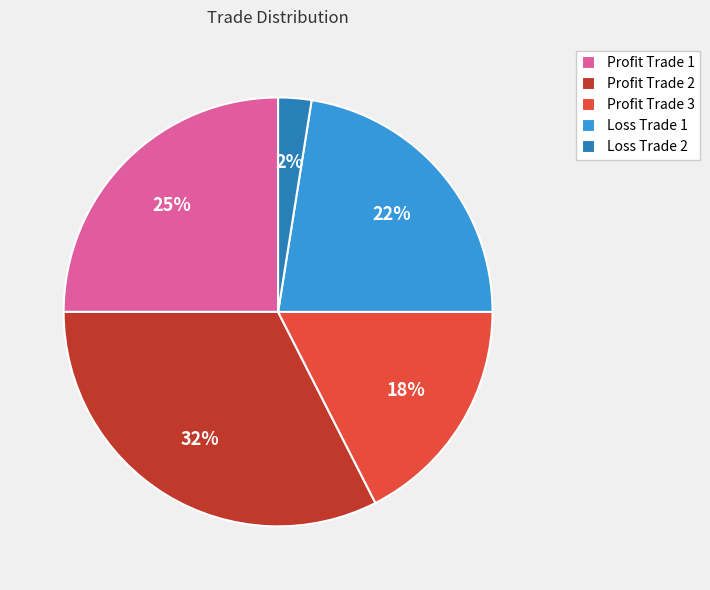

True or false: Profit Trade 2 accounts for 42% of the total.

False